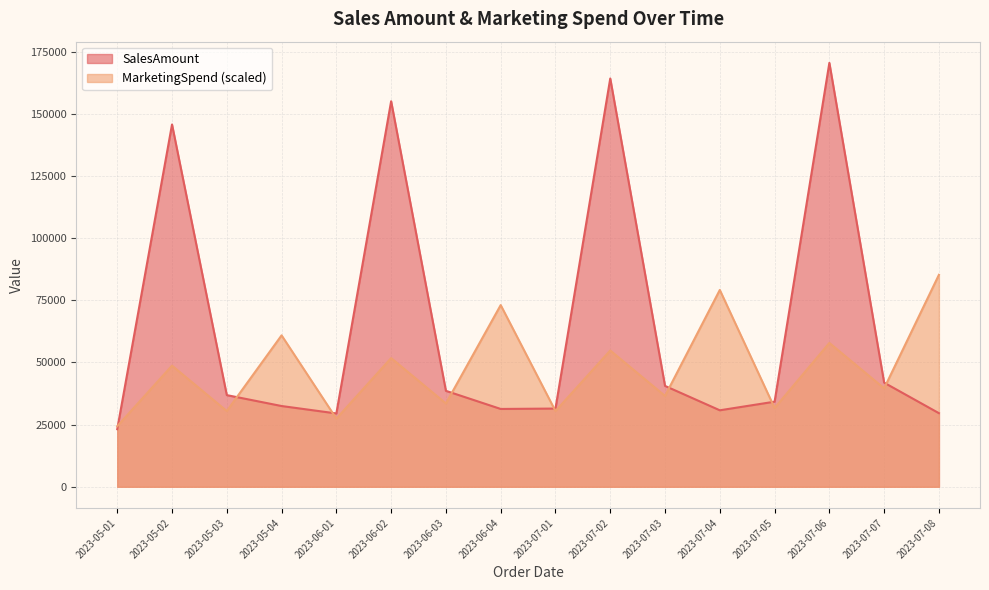

Between which two adjacent categories do SalesAmount and MarketingSpend first intersect?

2023-05-01 and 2023-05-02